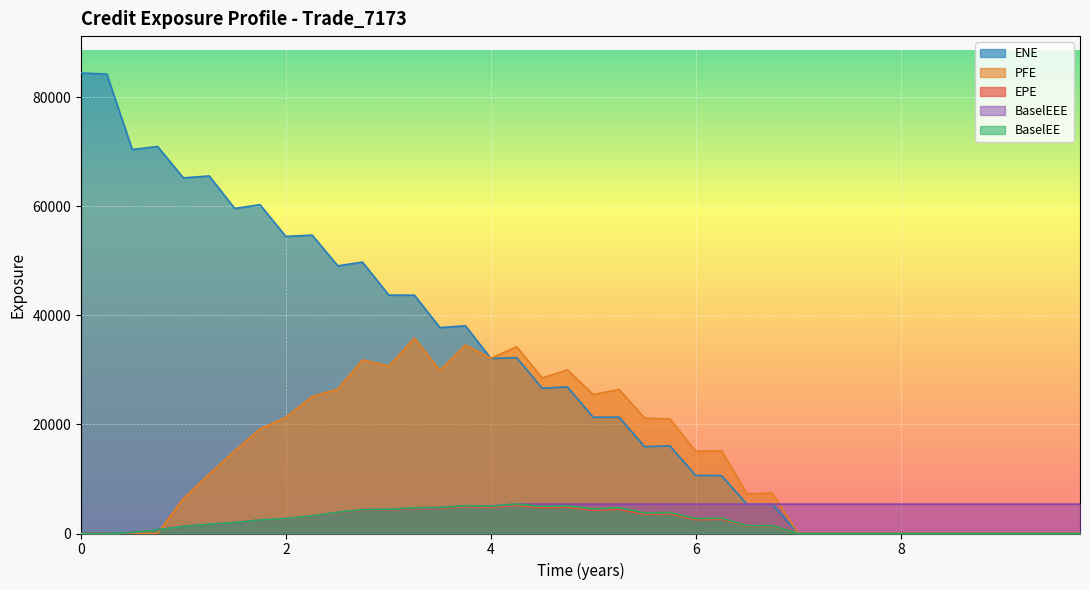

What is the difference between the maximum and minimum values in the BaselEE series?

5383.3